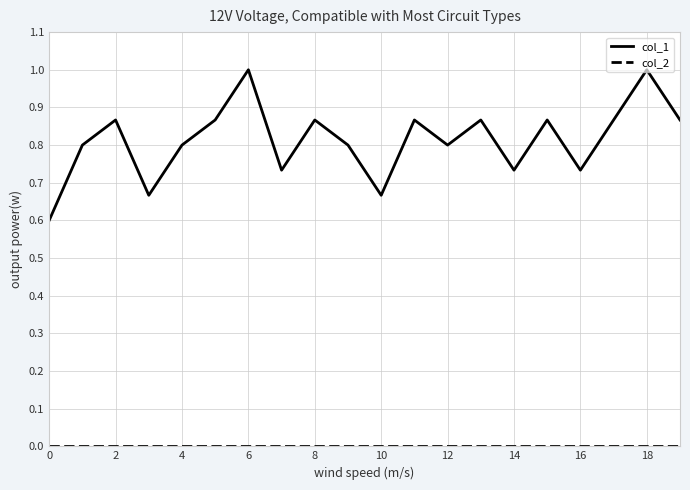

Which series has the largest total across all categories?

col_1